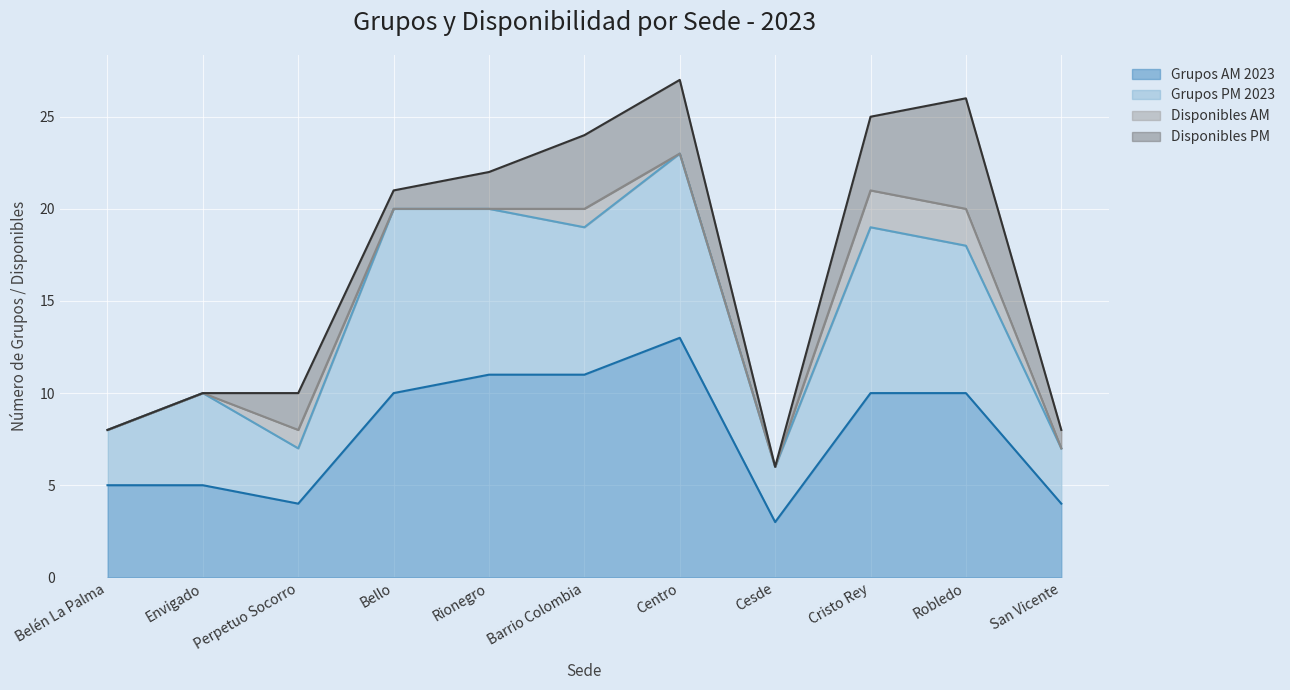

True or false: Grupos AM 2023 has a value of 17 at Centro.

False